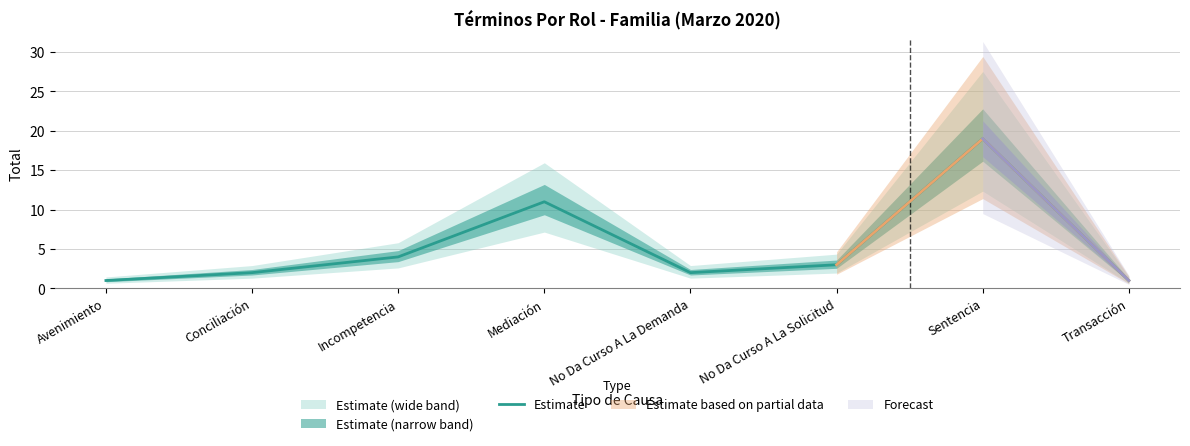

What is the minimum value shown in the chart?

1